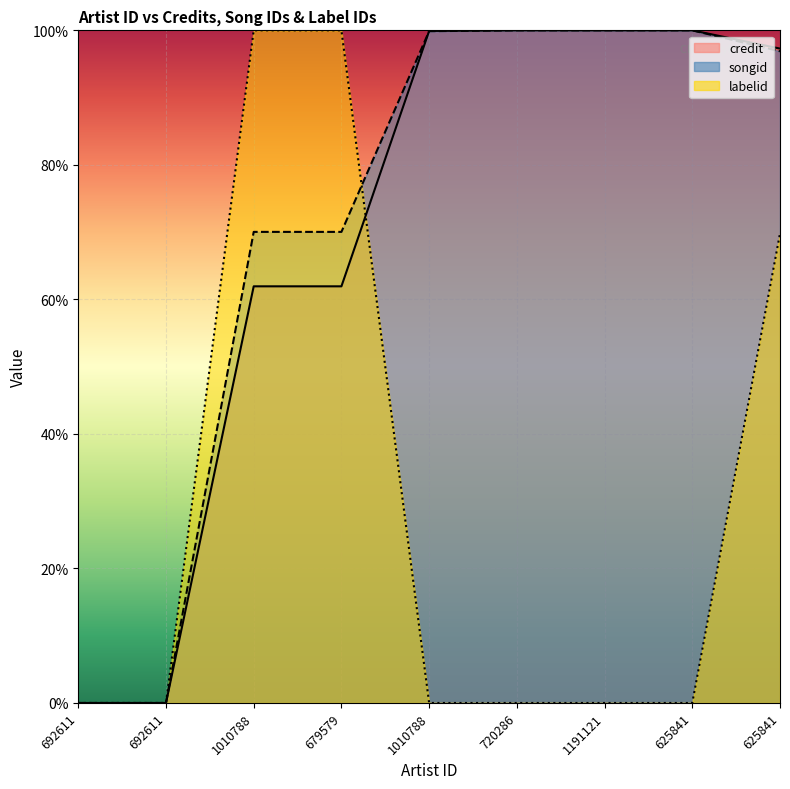

The labelid series shows -0.4 at 720286. True or false?

False